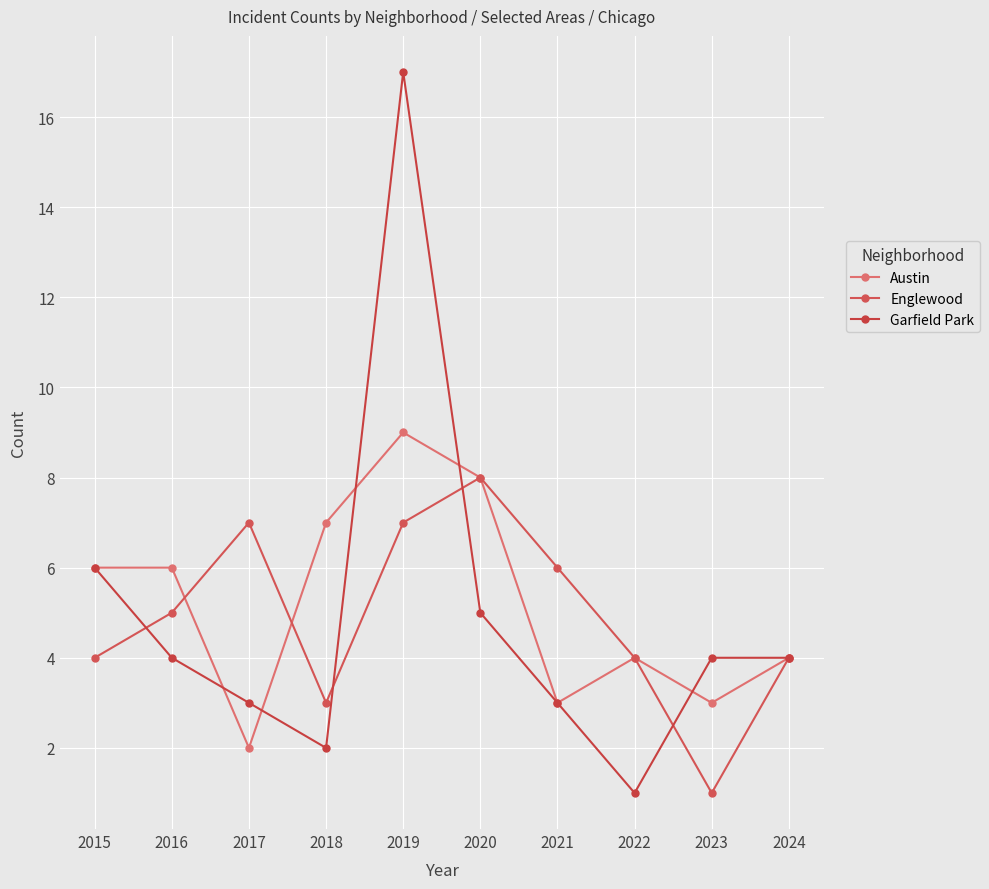

Does the chart have visible grid lines?

Yes